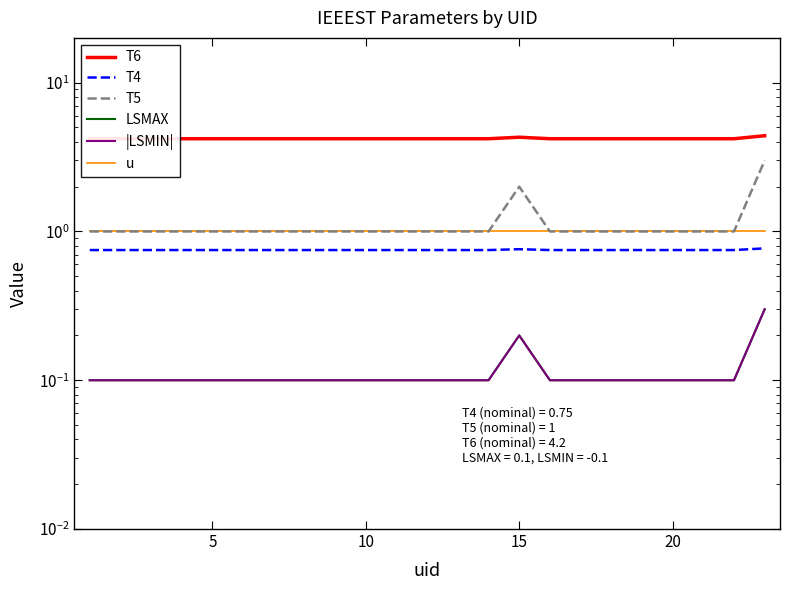

Reading right to left, extract all data points from this chart.

T6: 4.4	4.2	4.2	4.2	4.2	4.2	4.2	4.2	4.3	4.2	4.2	4.2	4.2	4.2	4.2	4.2	4.2	4.2	4.2	4.2
T4: 0.8	0.8	0.8	0.8	0.8	0.8	0.8	0.8	0.8	0.8	0.8	0.8	0.8	0.8	0.8	0.8	0.8	0.8	0.8	0.8
T5: 3.0	1.0	1.0	1.0	1.0	1.0	1.0	1.0	2.0	1.0	1.0	1.0	1.0	1.0	1.0	1.0	1.0	1.0	1.0	1.0
LSMAX: 0.3	0.1	0.1	0.1	0.1	0.1	0.1	0.1	0.2	0.1	0.1	0.1	0.1	0.1	0.1	0.1	0.1	0.1	0.1	0.1
|LSMIN|: 0.3	0.1	0.1	0.1	0.1	0.1	0.1	0.1	0.2	0.1	0.1	0.1	0.1	0.1	0.1	0.1	0.1	0.1	0.1	0.1
u: 1.0	1.0	1.0	1.0	1.0	1.0	1.0	1.0	1.0	1.0	1.0	1.0	1.0	1.0	1.0	1.0	1.0	1.0	1.0	1.0